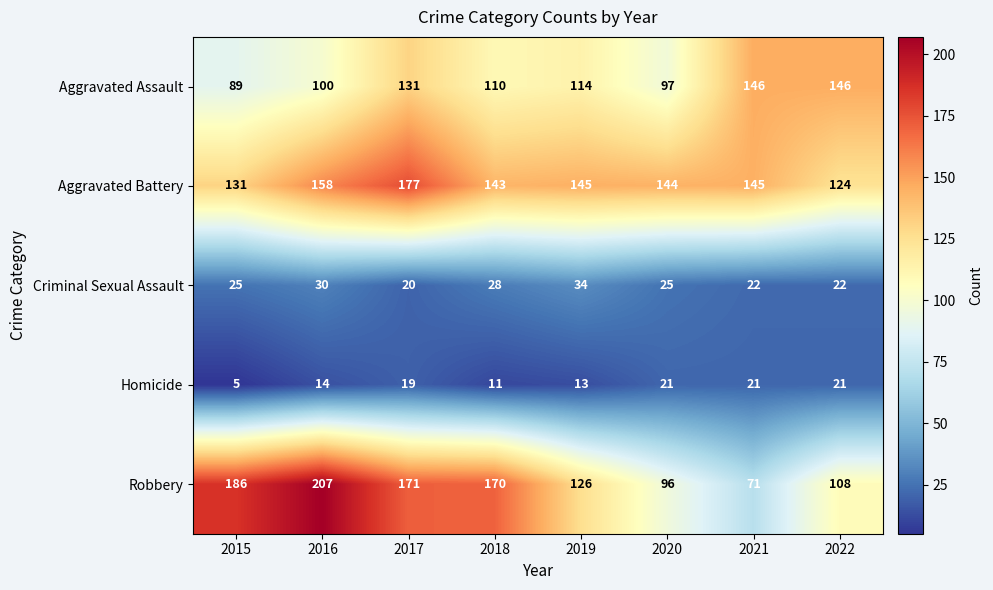

Is it true that Homicide equals 3 at 2015?

False